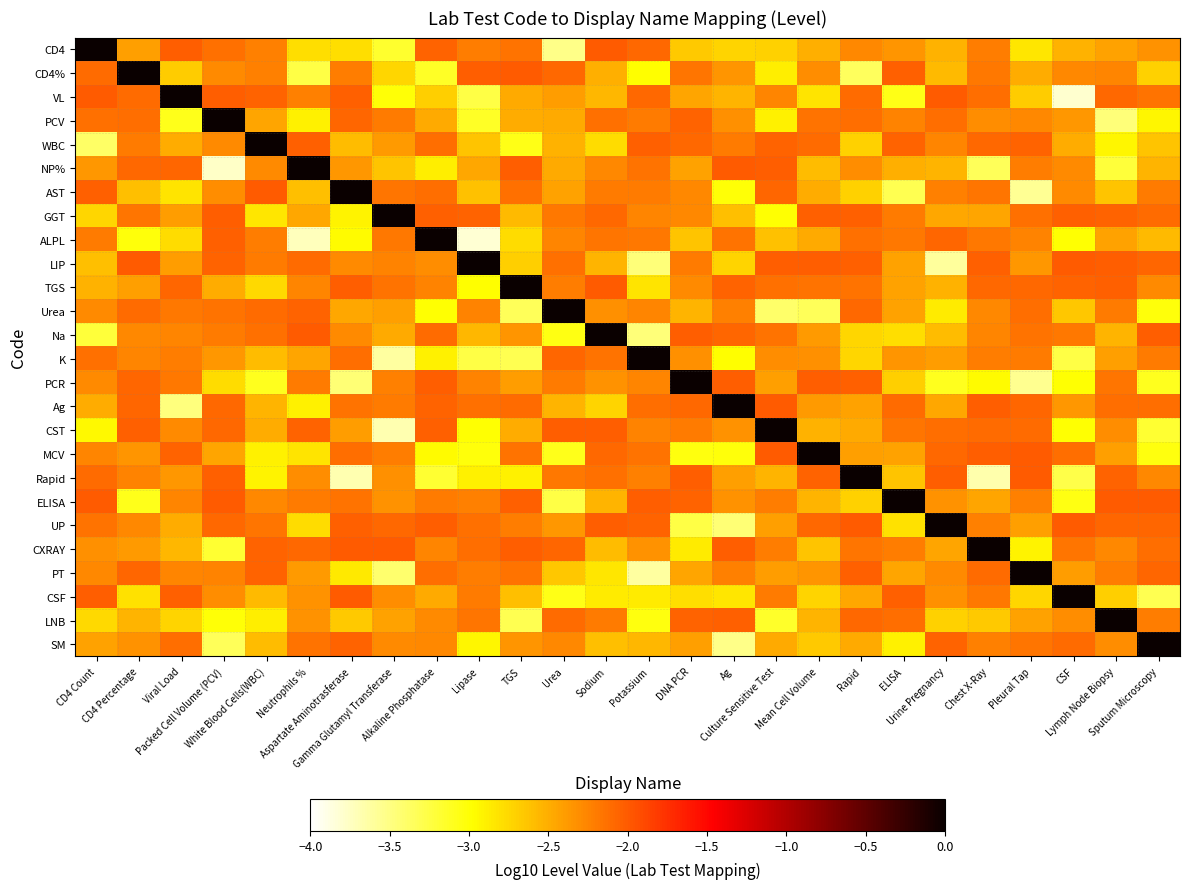

Which has a higher value, TGS or Sodium?

Sodium